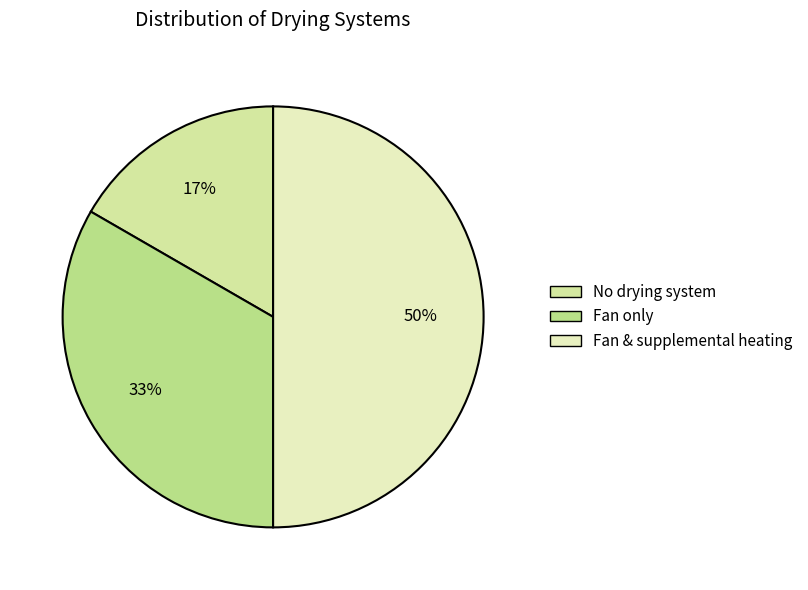

How many segments does this pie chart have?

3